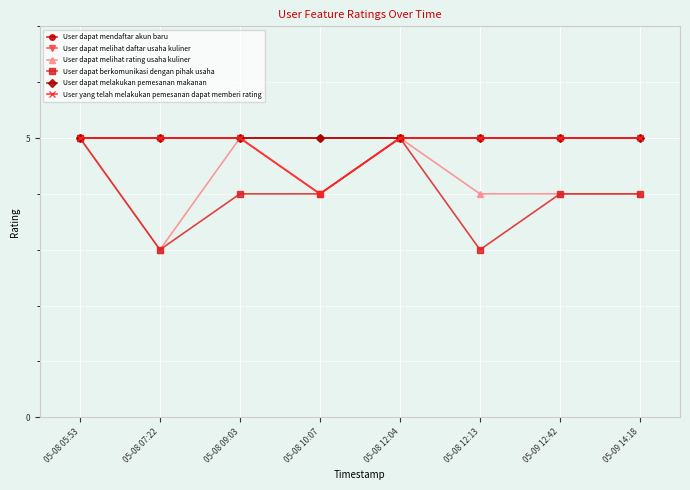

Is this an area chart (filled region under the line)?

No